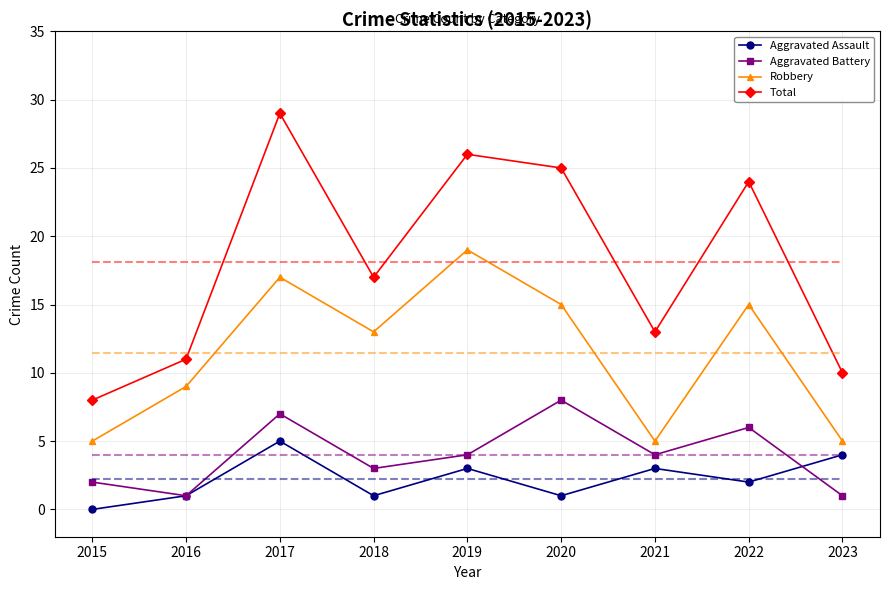

What is the total value across all series at 2015?

15